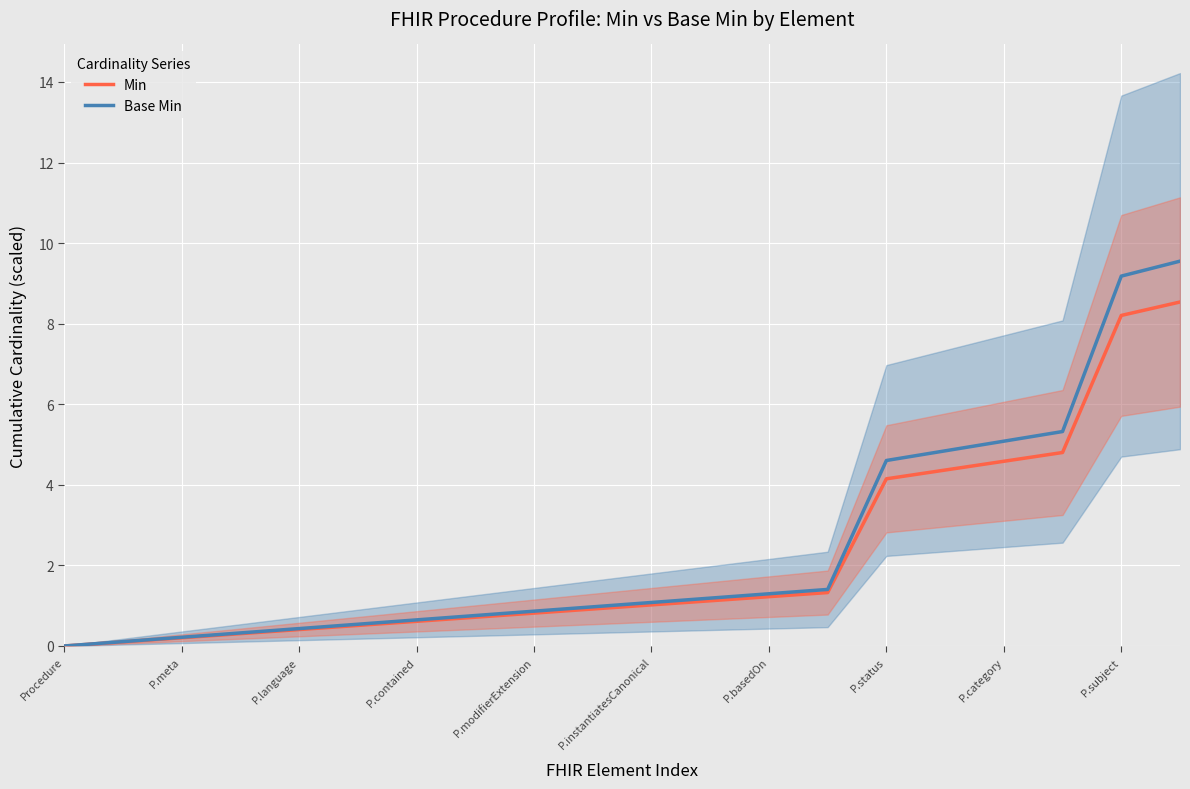

How many distinct data groups are displayed?

2